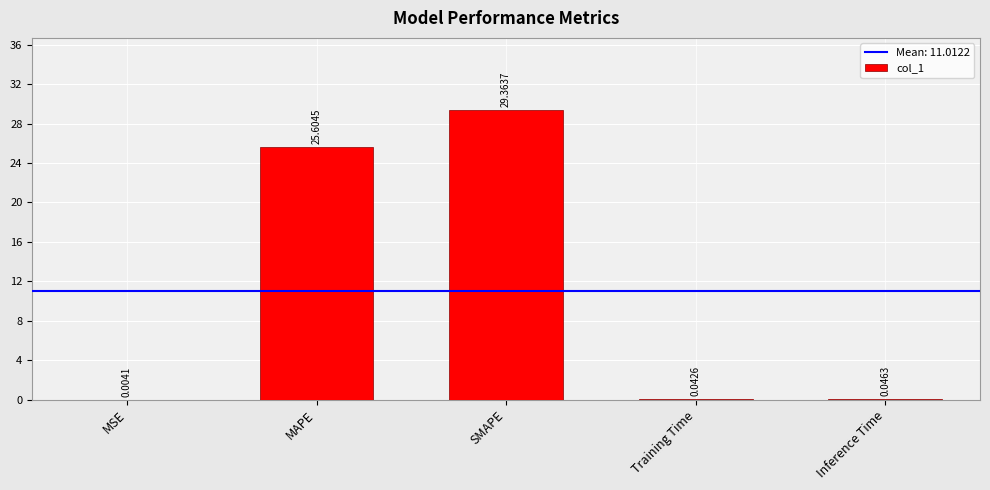

What is the greatest value displayed?

29.4